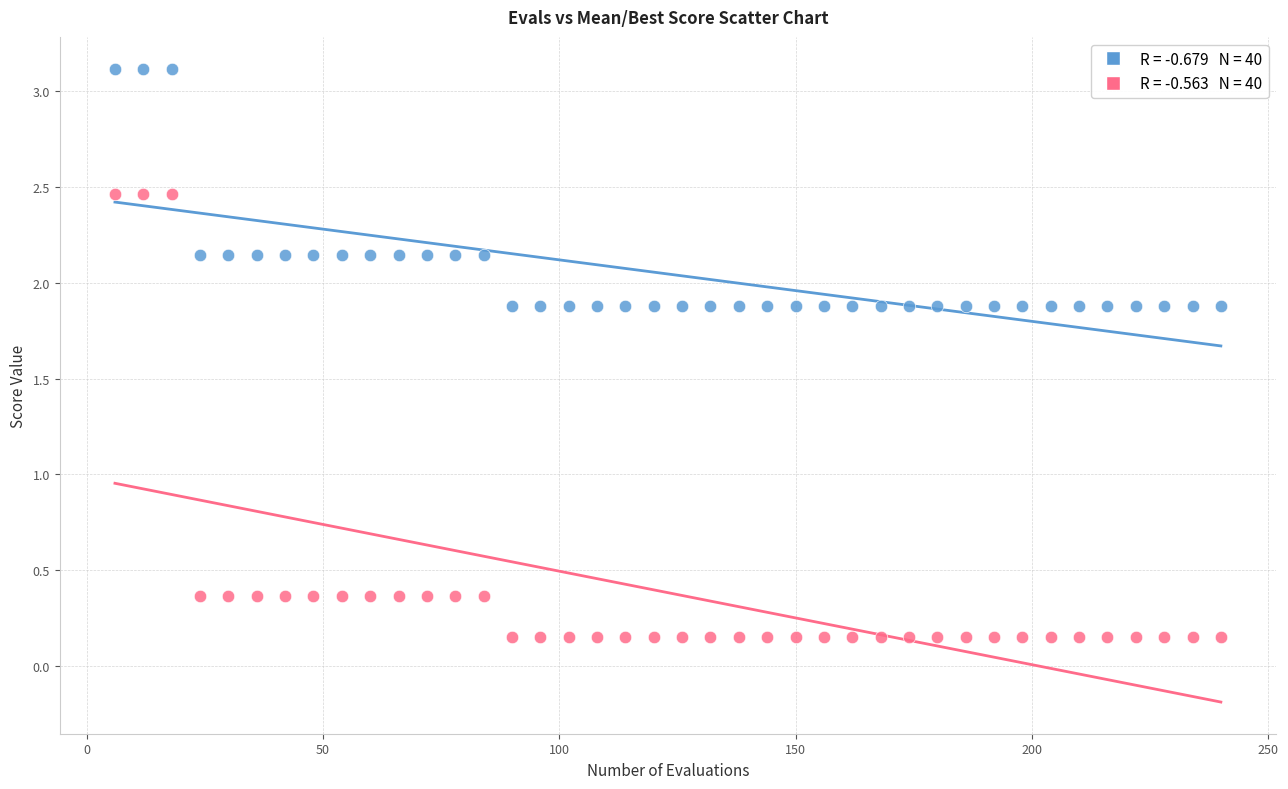

Across all data points, what is the range of X values (max minus min)?

234.0